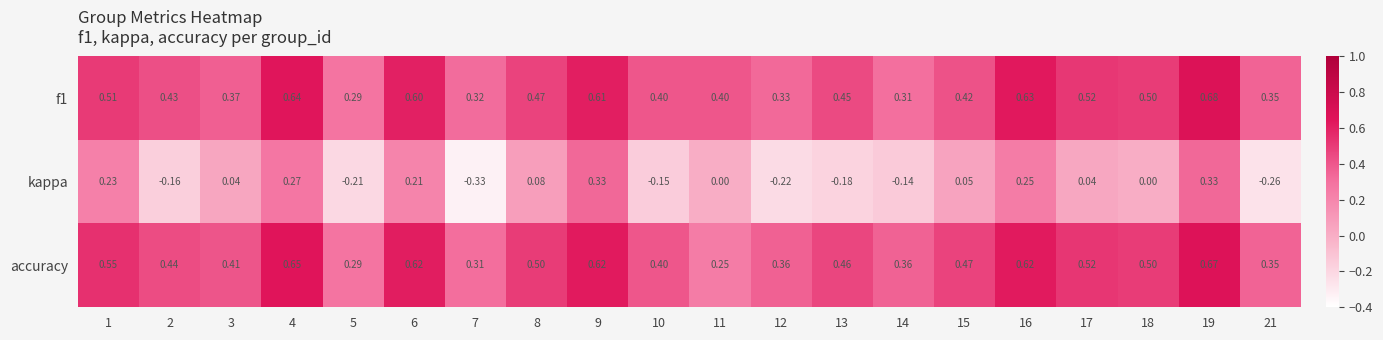

Is the value of kappa at 4 greater than the value of f1 at 18?

No